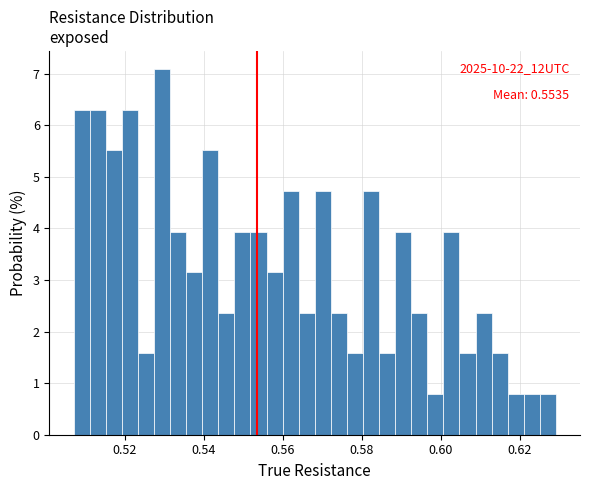

Around what value on the x-axis is the tallest bar? Give the approximate position of its centre, as read against the axis.

0.530